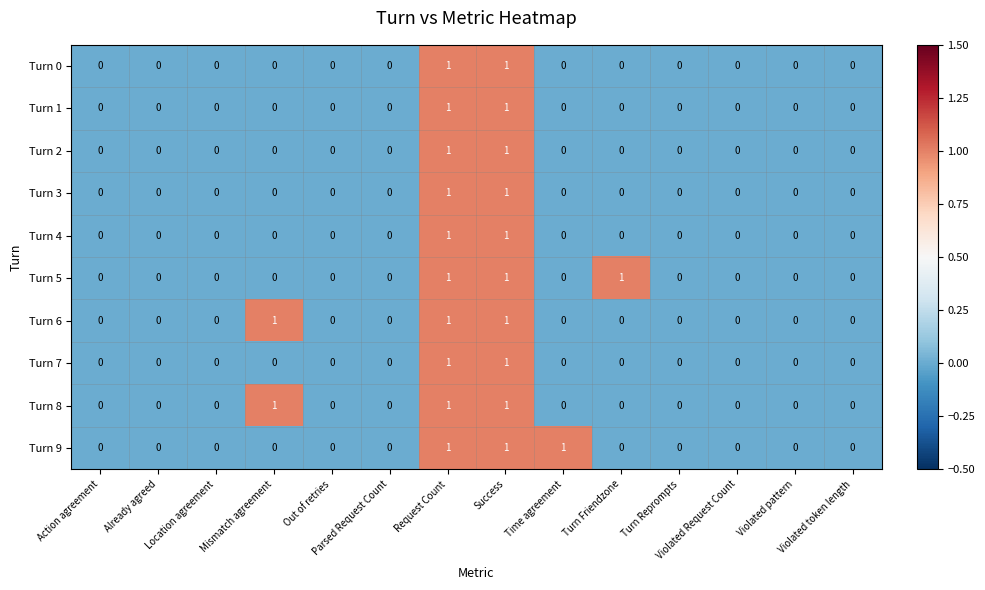

How many Turn 2 values are between 0 and 1?

14